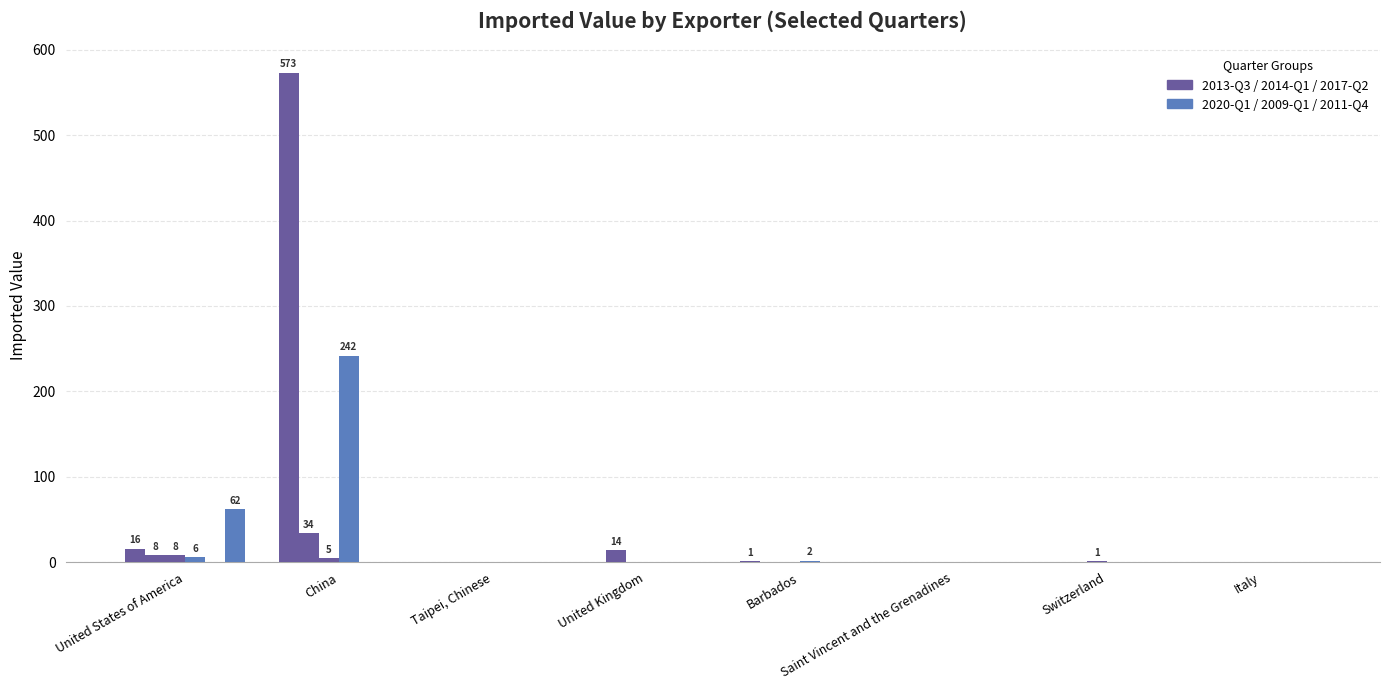

Reading left to right, what are all the values shown in this chart?

2013-Q3: United States of America=16	China=573	Taipei, Chinese=0	United Kingdom=0	Barbados=1	Saint Vincent and the Grenadines=0	Switzerland=0	Italy=0
2014-Q1: United States of America=8	China=34	Taipei, Chinese=0	United Kingdom=14	Barbados=0	Saint Vincent and the Grenadines=0	Switzerland=0	Italy=0
2017-Q2: United States of America=8	China=5	Taipei, Chinese=0	United Kingdom=0	Barbados=0	Saint Vincent and the Grenadines=0	Switzerland=1	Italy=0
2020-Q1: United States of America=6	China=242	Taipei, Chinese=0	United Kingdom=0	Barbados=2	Saint Vincent and the Grenadines=0	Switzerland=0	Italy=0
2009-Q1: United States of America=0	China=0	Taipei, Chinese=0	United Kingdom=0	Barbados=0	Saint Vincent and the Grenadines=0	Switzerland=0	Italy=0
2011-Q4: United States of America=62	China=0	Taipei, Chinese=0	United Kingdom=0	Barbados=0	Saint Vincent and the Grenadines=0	Switzerland=0	Italy=0